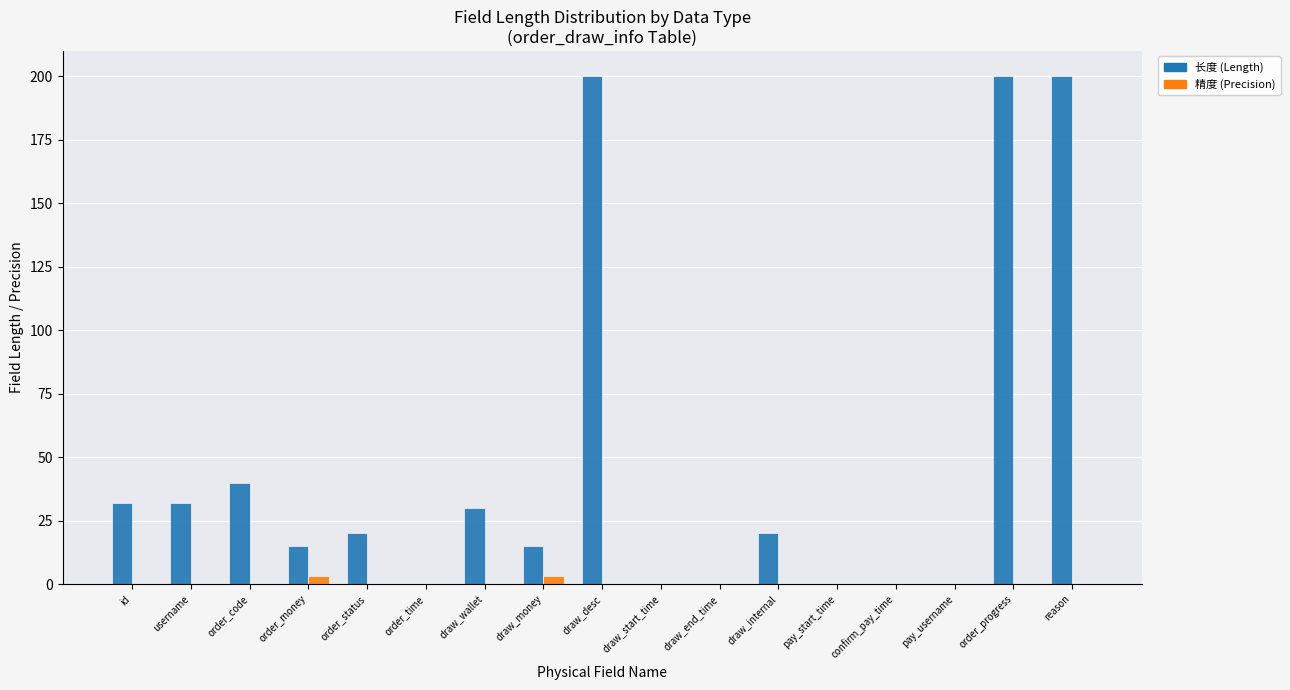

Which series has the largest total across all categories?

长度 (Length)